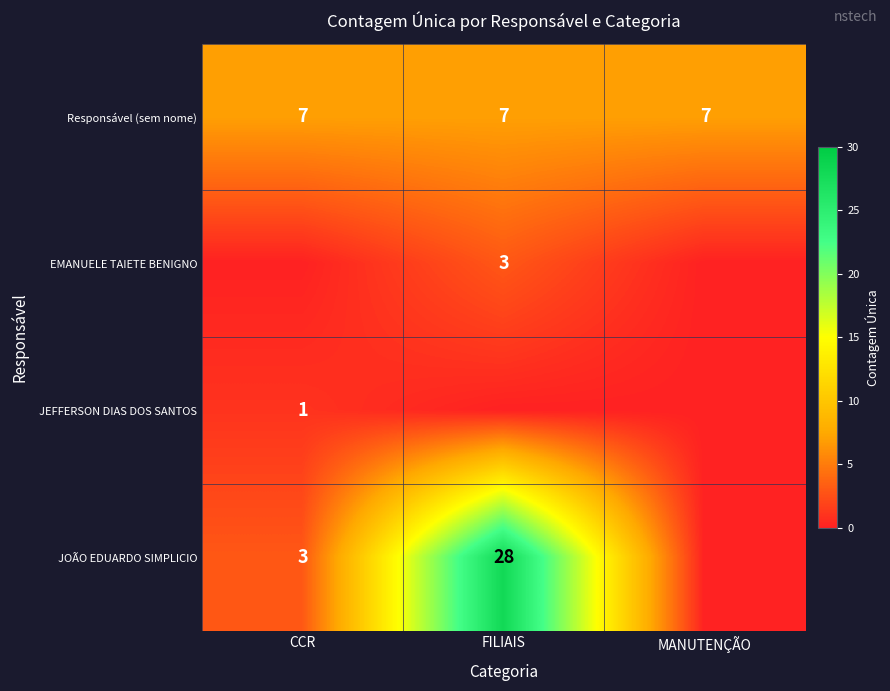

How many series are shown in this chart?

4